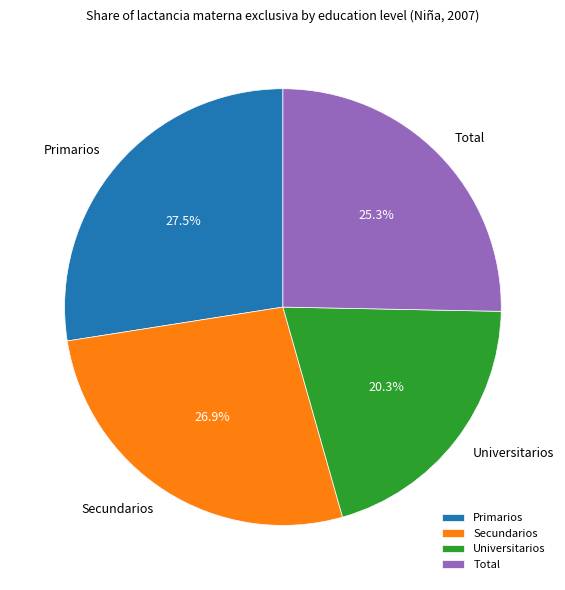

Is there any slice that represents more than half of the pie?

No